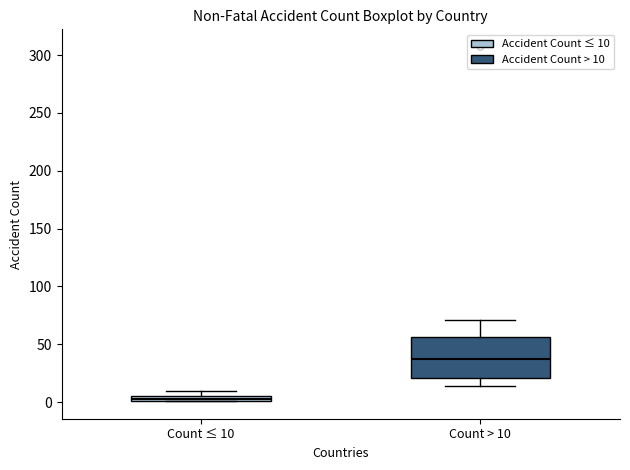

Comparing the boxes themselves (not the whiskers), which one is the tallest?

Count > 10